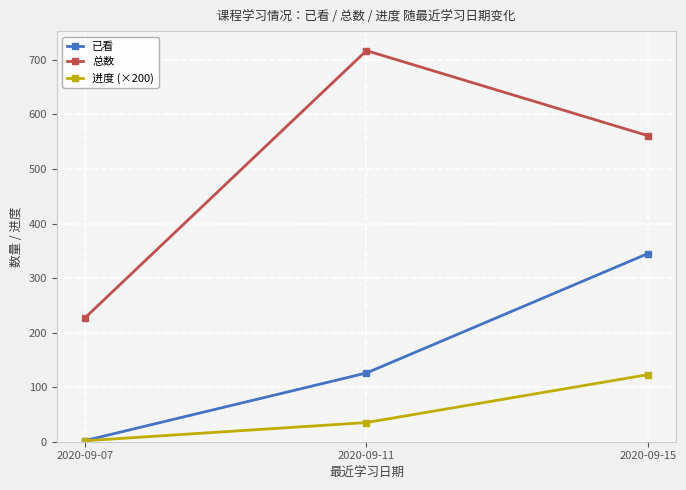

Rank the categories by 进度 (×200) value from lowest to highest.

2020-09-07, 2020-09-11, 2020-09-15